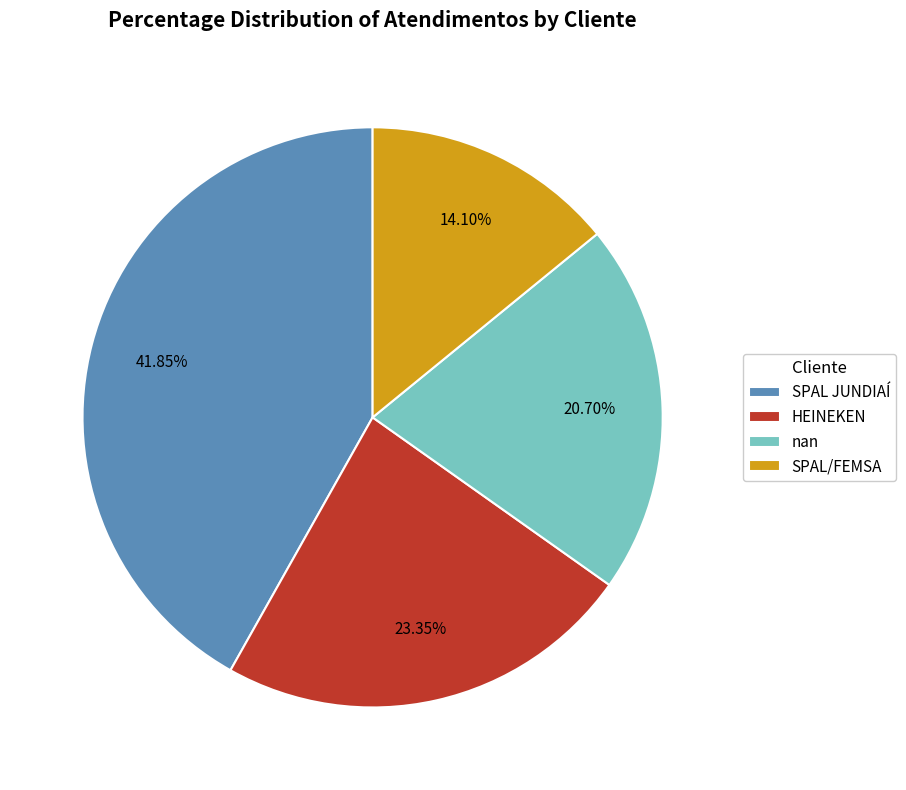

Between nan and SPAL JUNDIAÍ, which is larger?

SPAL JUNDIAÍ